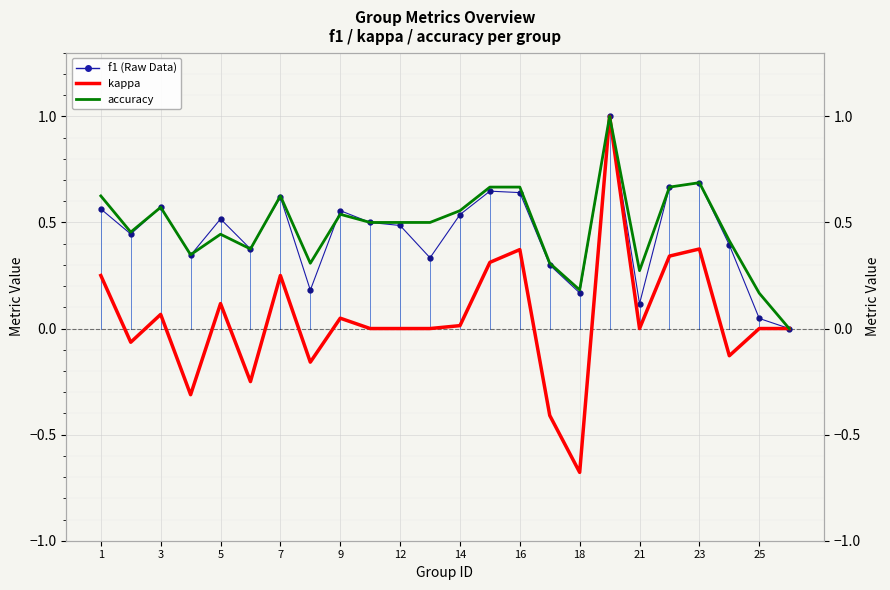

Reading right to left, what are all the values shown in this chart?

f1 (Raw): 0.0	0.0	0.4	0.7	0.7	0.1	1.0	0.2	0.3	0.6	0.6	0.5	0.3	0.5	0.5	0.6	0.2	0.6	0.4	0.5	0.3	0.6	0.4	0.6
kappa: 0.0	0.0	-0.1	0.4	0.3	0.0	1.0	-0.7	-0.4	0.4	0.3	0.0	0.0	0.0	0.0	0.0	-0.2	0.2	-0.2	0.1	-0.3	0.1	-0.1	0.2
accuracy: 0.0	0.2	0.4	0.7	0.7	0.3	1.0	0.2	0.3	0.7	0.7	0.6	0.5	0.5	0.5	0.5	0.3	0.6	0.4	0.4	0.3	0.6	0.5	0.6